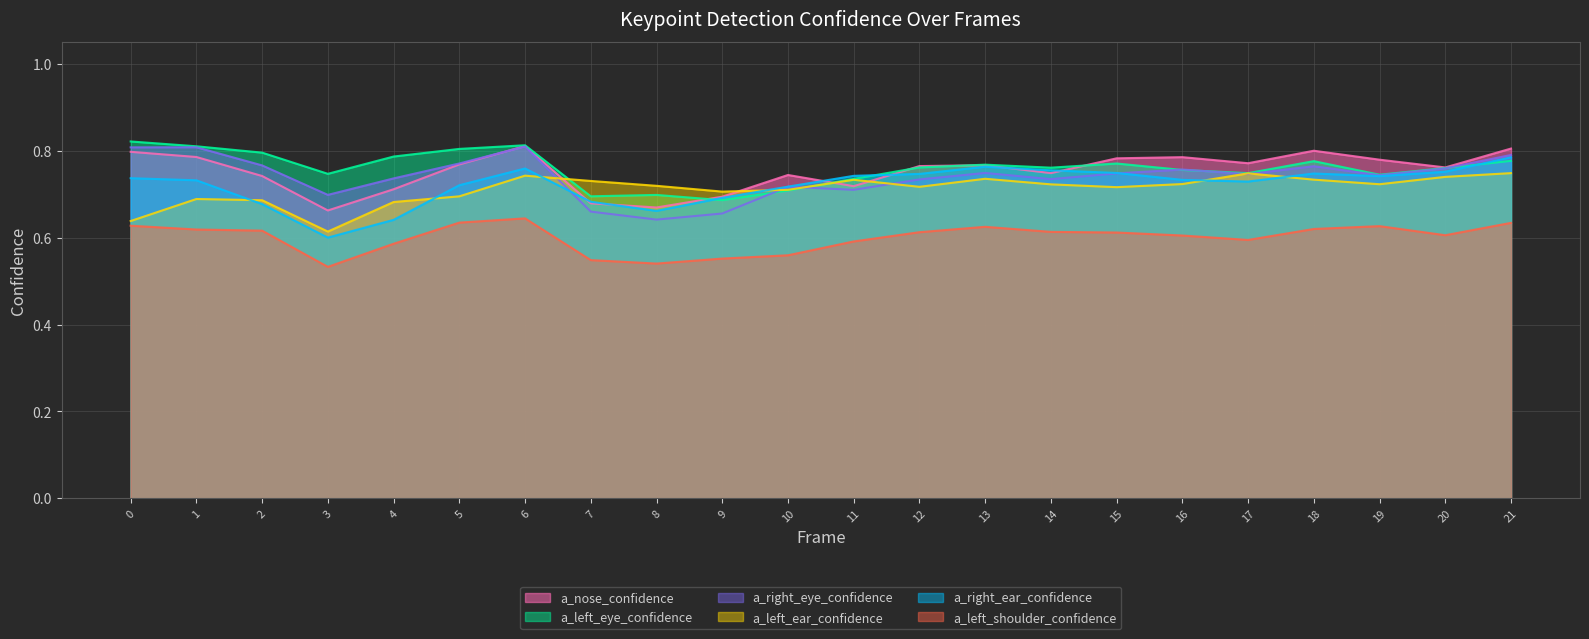

Does the chart display data point markers on the line(s)?

No